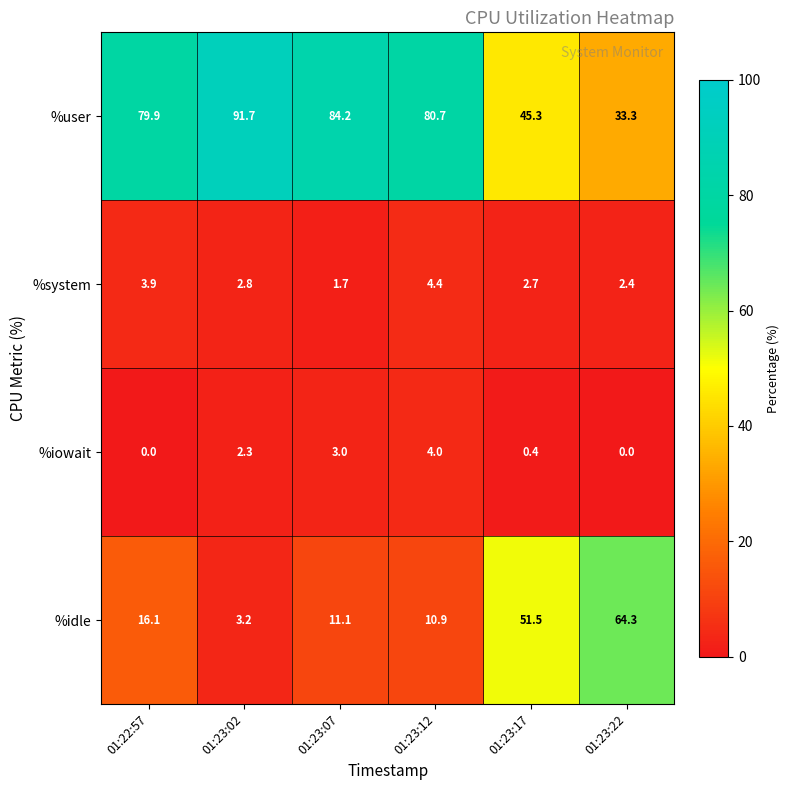

At how many categories does at least one series exceed 44?

6